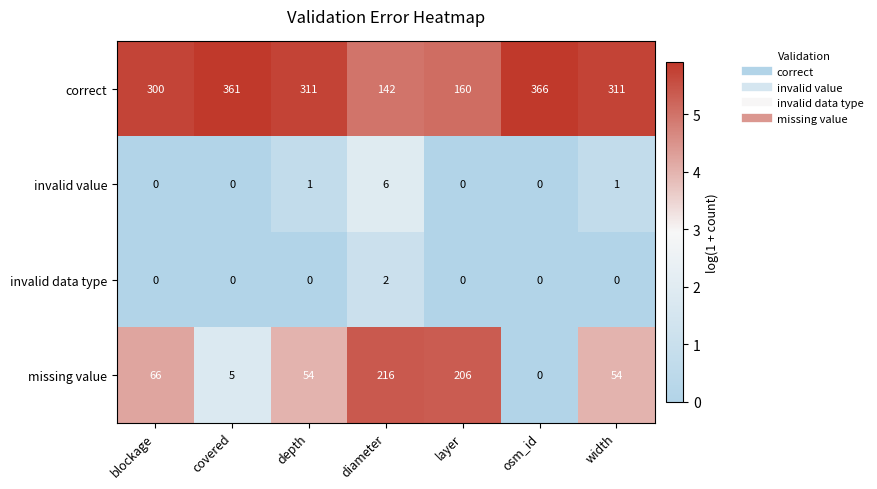

What is the difference between the maximum and minimum values in the missing value series?

216